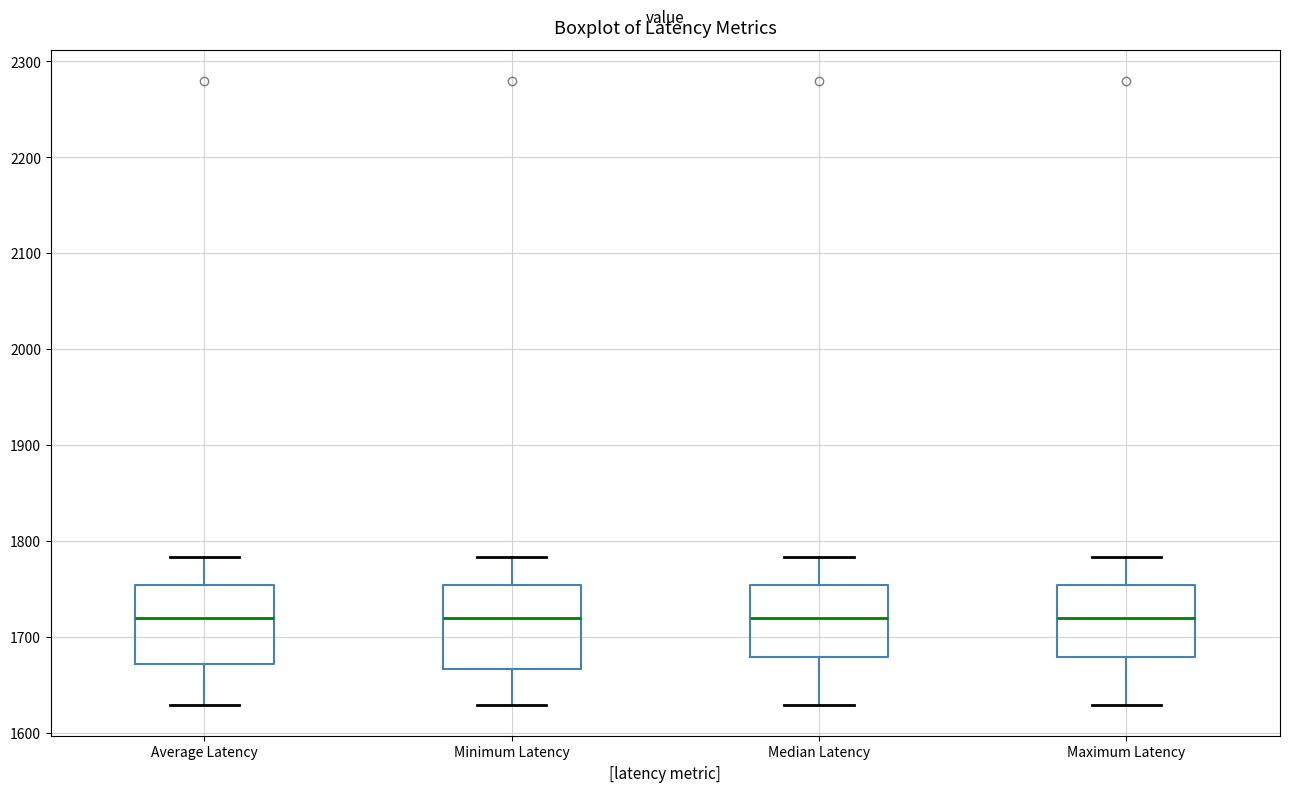

Where is the upper edge of the box for Minimum Latency on the y-axis? The values are not printed on the chart, so give them approximately, as read against the axis.

1750